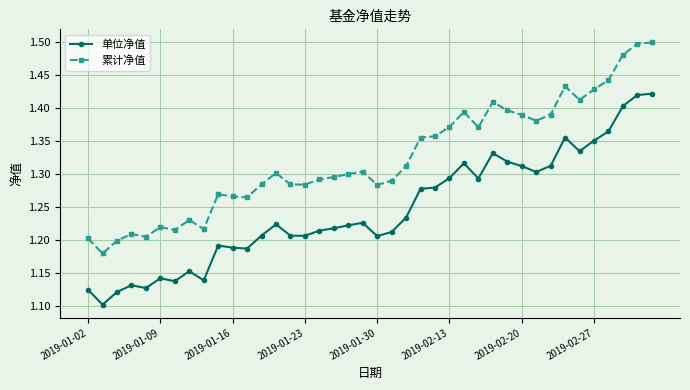

What are all the series names shown in the legend?

单位净值, 累计净值